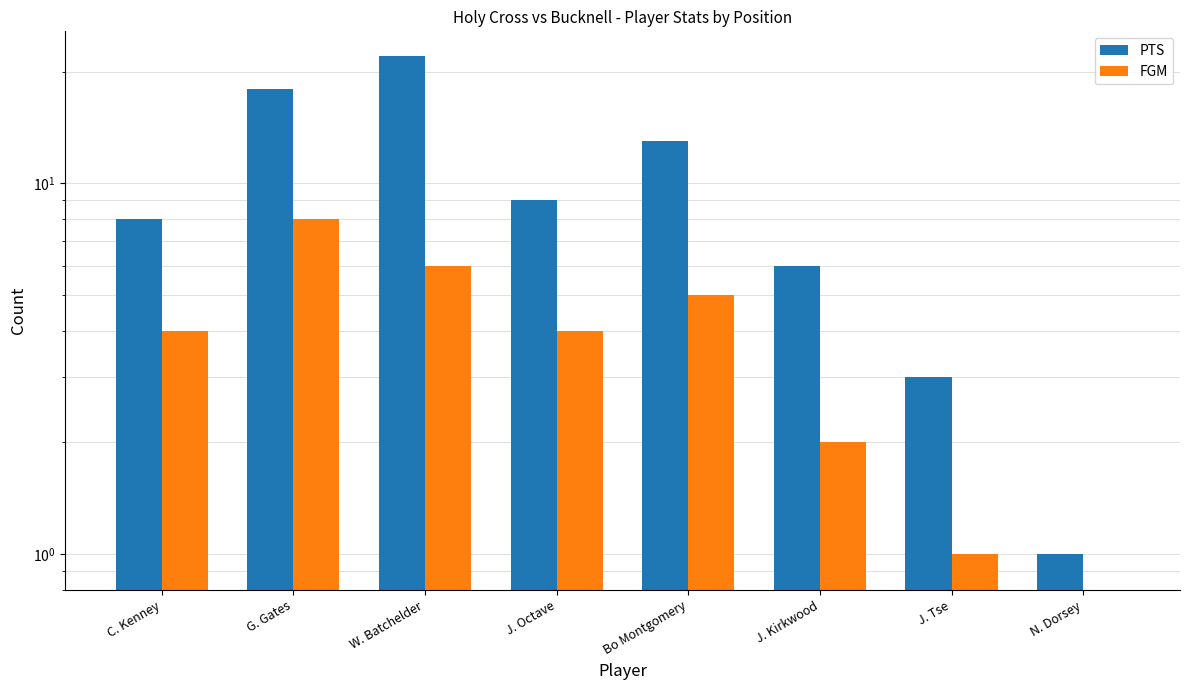

True or false: FGM has a value of 0 at N. Dorsey.

True